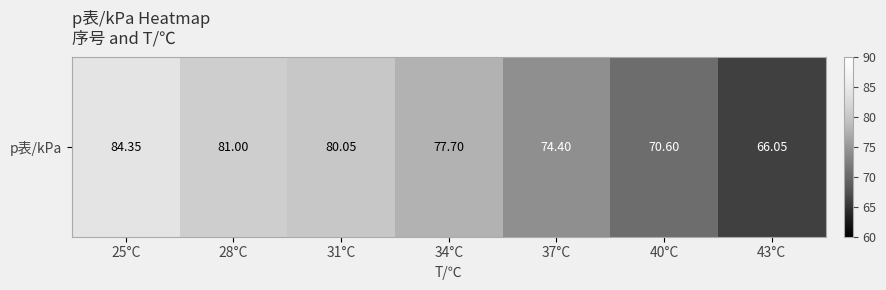

Reading left to right, what are all the values shown in this chart?

25°C=84.3	28°C=81.0	31°C=80.0	34°C=77.7	37°C=74.4	40°C=70.6	43°C=66.0